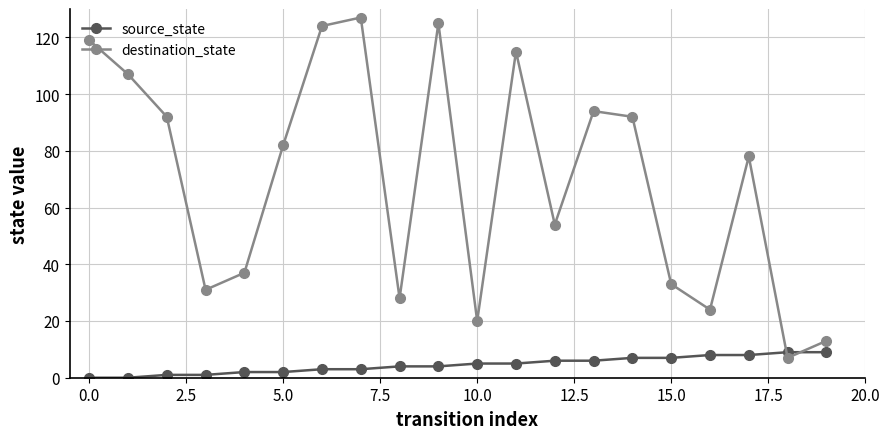

What are all the series names shown in the legend?

source_state, destination_state